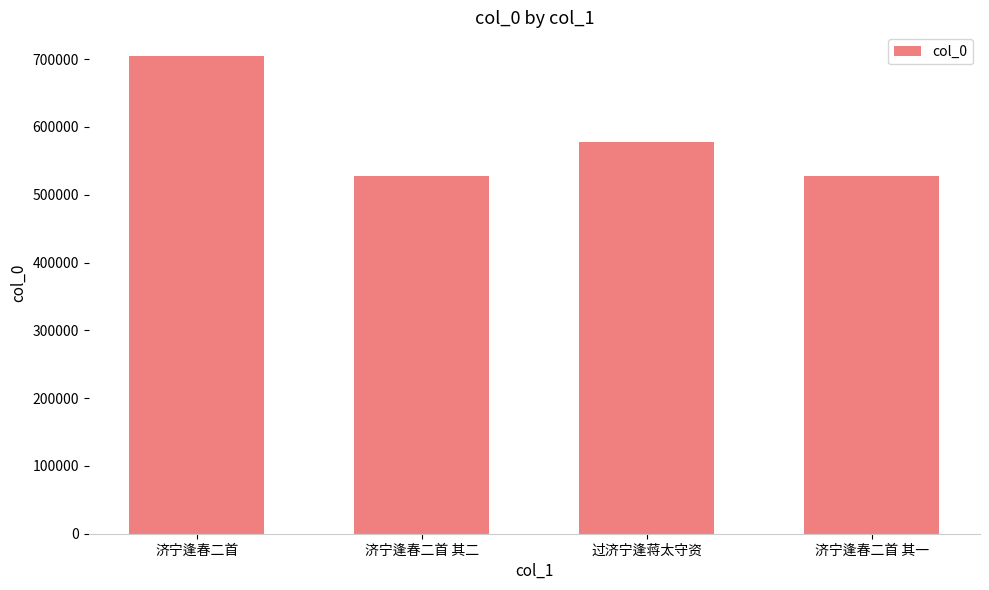

What is the value of the 3rd bar from the left?

577369